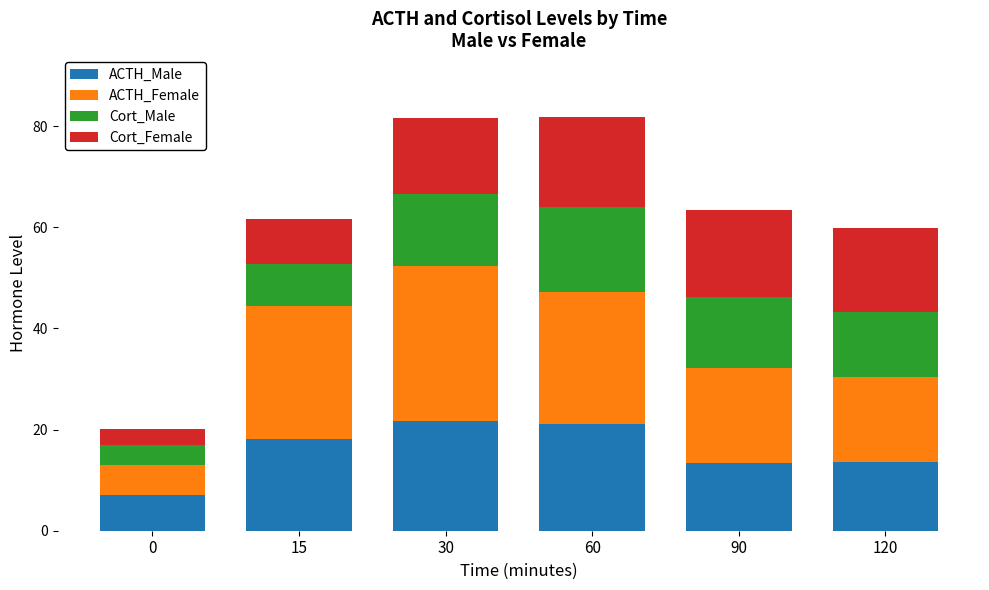

What is the highest value of the ACTH_Male series?

21.7